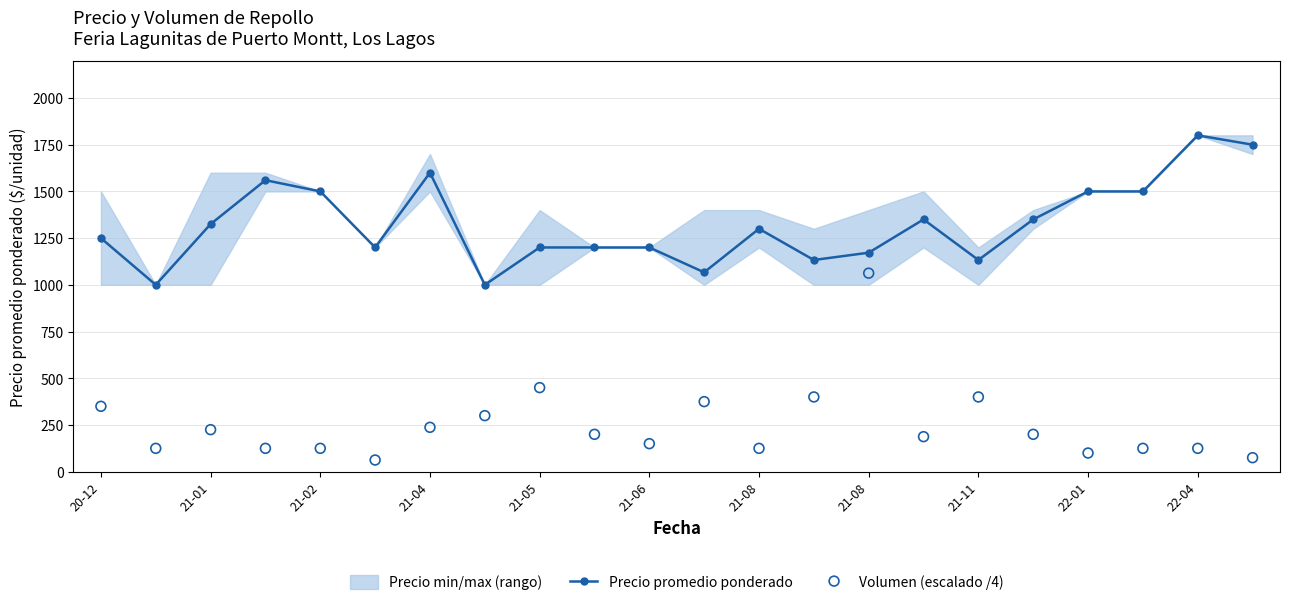

Is the value of Volumen (escalado /4) at 14 greater than the value of Precio promedio ponderado at 17?

No